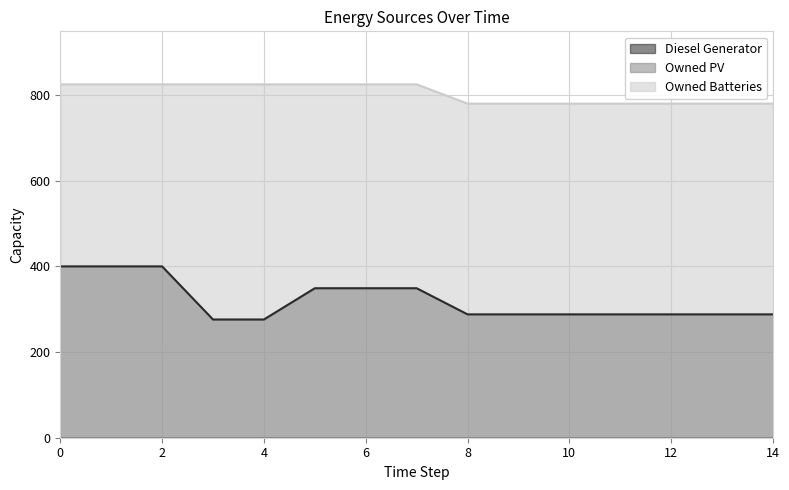

True or false: Owned Batteries and Diesel Generator cross at least once.

False